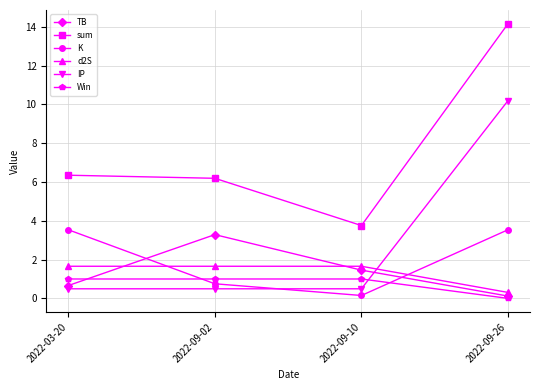

Which series has the largest total across all categories?

sum